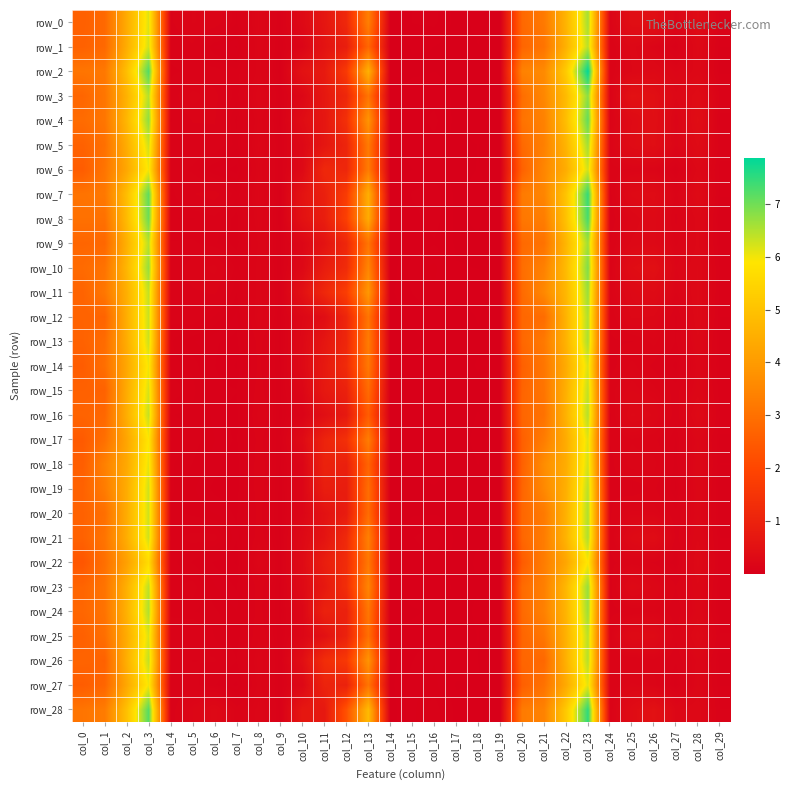

What is the sum of all row_14 values?

38.8